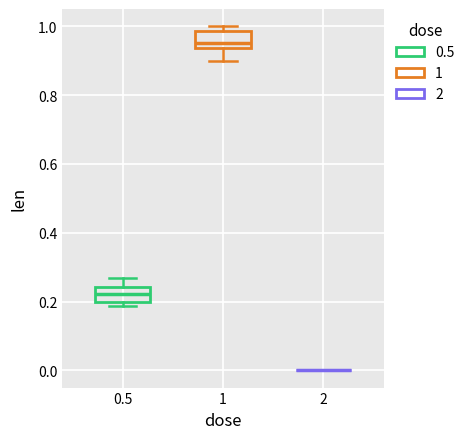

Reading left to right, read every box against the y-axis: the position of its median line, the range the box covers, and the ends of its whiskers. The values are not printed on the chart, so give them approximately, as read against the axis.

0.5: median 0.22, box 0.20 to 0.24, whiskers 0.18 to 0.26
1: median 0.96, box 0.94 to 0.98, whiskers 0.90 to 1.00
2: box collapsed to a line at 0.00, whiskers 0.00 to 0.00